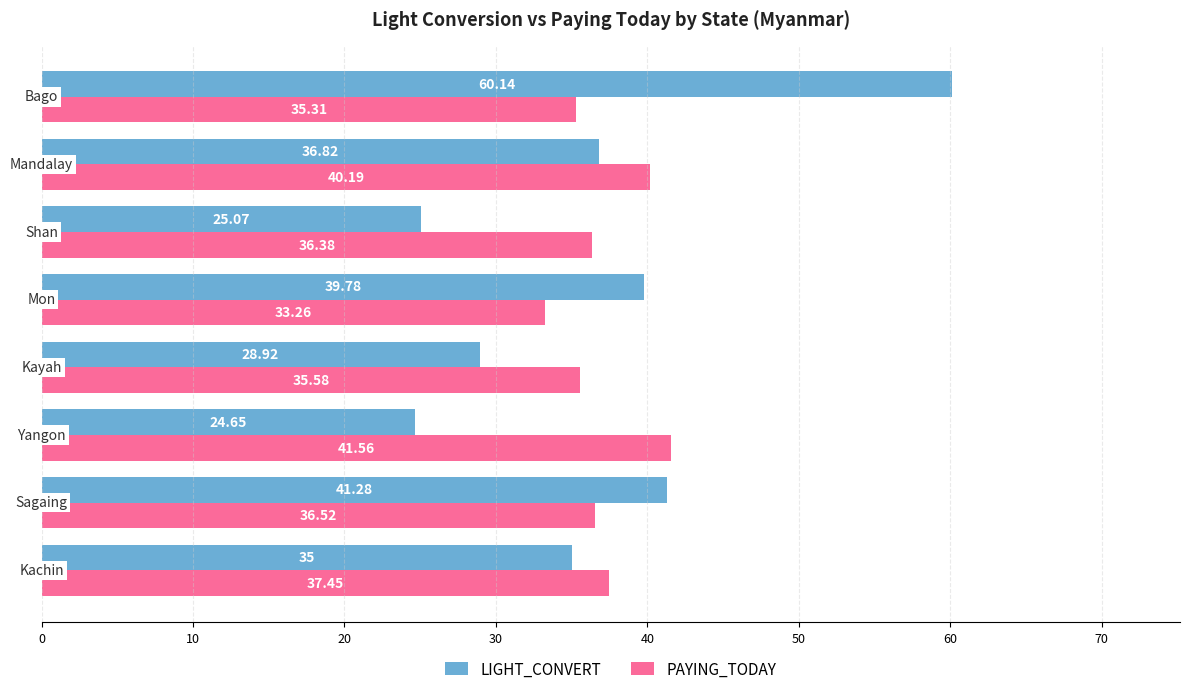

At how many categories does at least one series exceed 30?

8